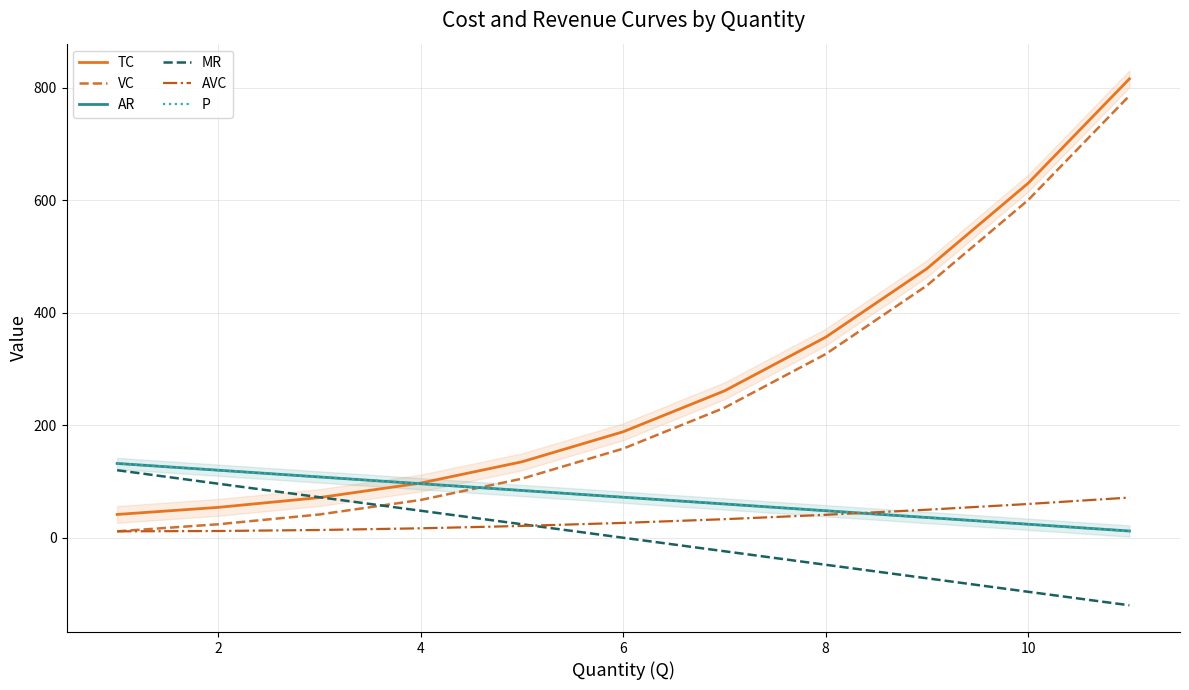

Which series has the largest total across all categories?

TC